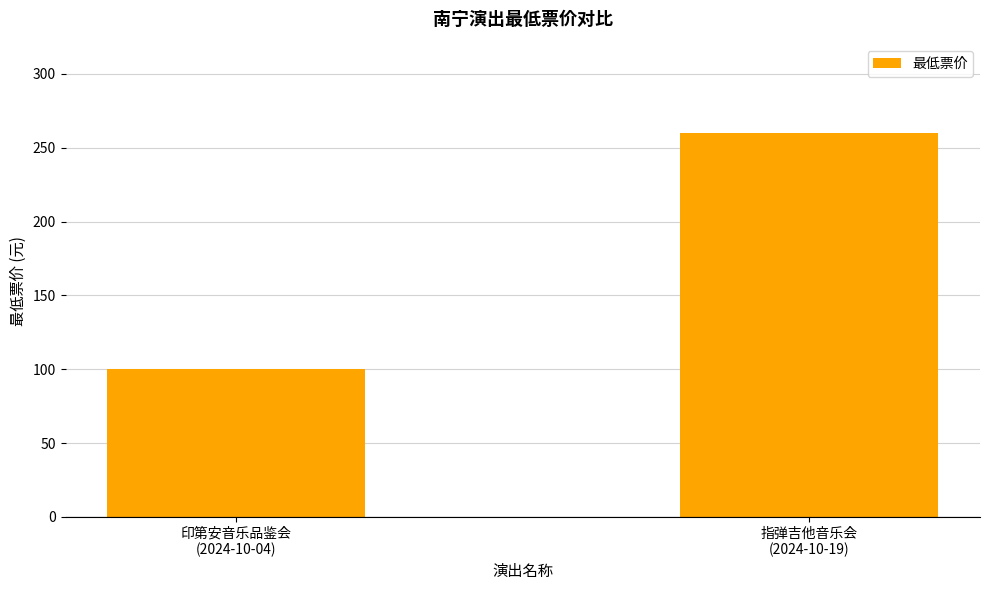

Rank the categories by value from highest to lowest.

指弹吉他音乐会
(2024-10-19), 印第安音乐品鉴会
(2024-10-04)